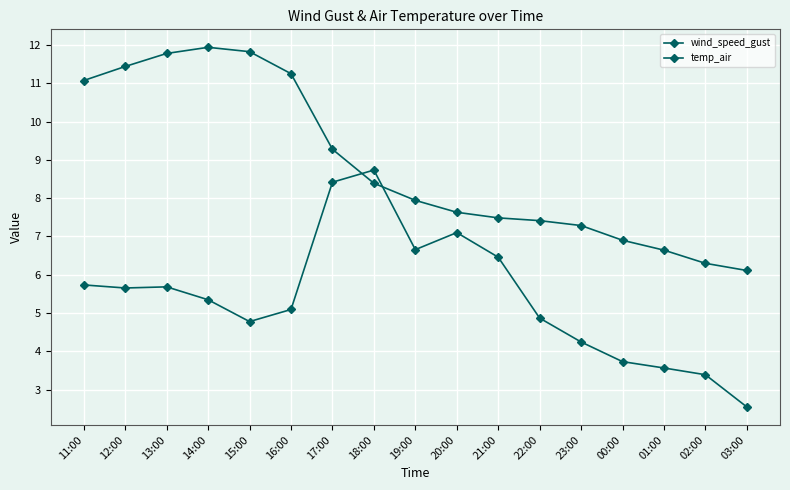

At which label is temp_air closest to 9?

17:00